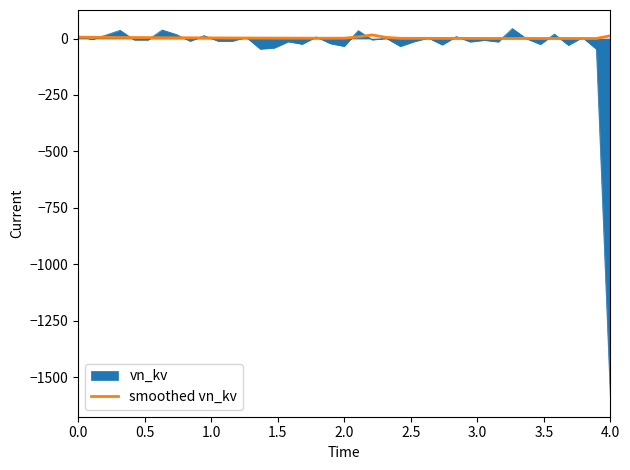

How many lines are shown in the chart?

2